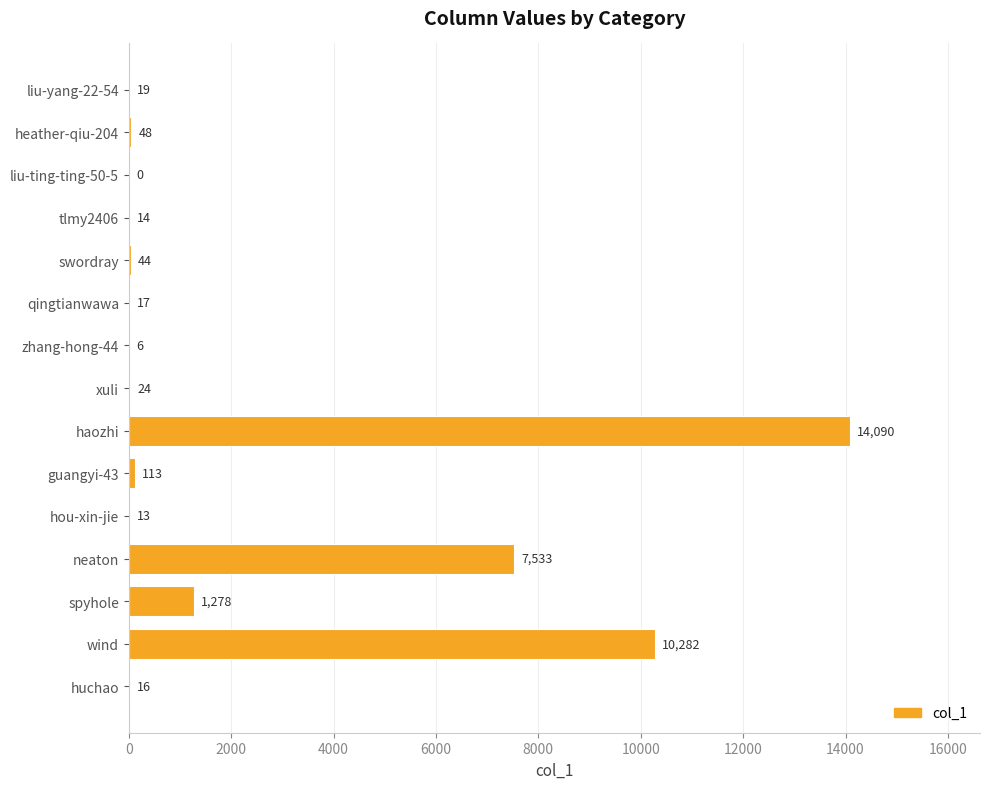

Reading top to bottom, transcribe all the data shown in this chart.

liu-yang-22-54=19	heather-qiu-204=48	liu-ting-ting-50-5=0	tlmy2406=14	swordray=44	qingtianwawa=17	zhang-hong-44=6	xuli=24	haozhi=14090	guangyi-43=113	hou-xin-jie=13	neaton=7533	spyhole=1278	wind=10282	huchao=16